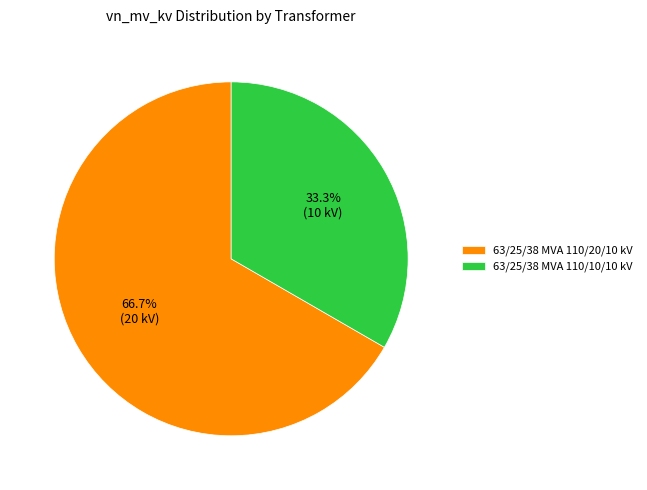

Which slice is the largest?

63/25/38 MVA 110/20/10 kV